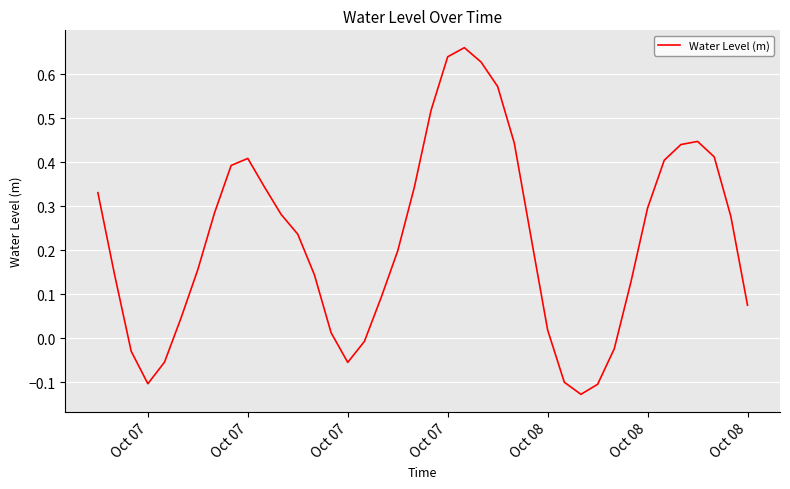

What is the difference between the maximum and minimum values?

0.8